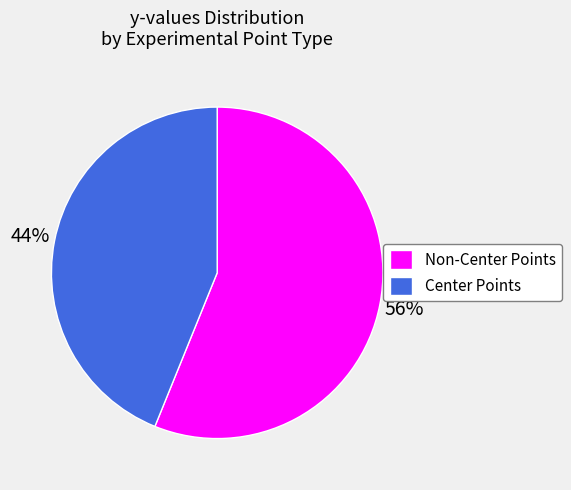

What percentage is the Non-Center Points slice, to the nearest percent?

56%